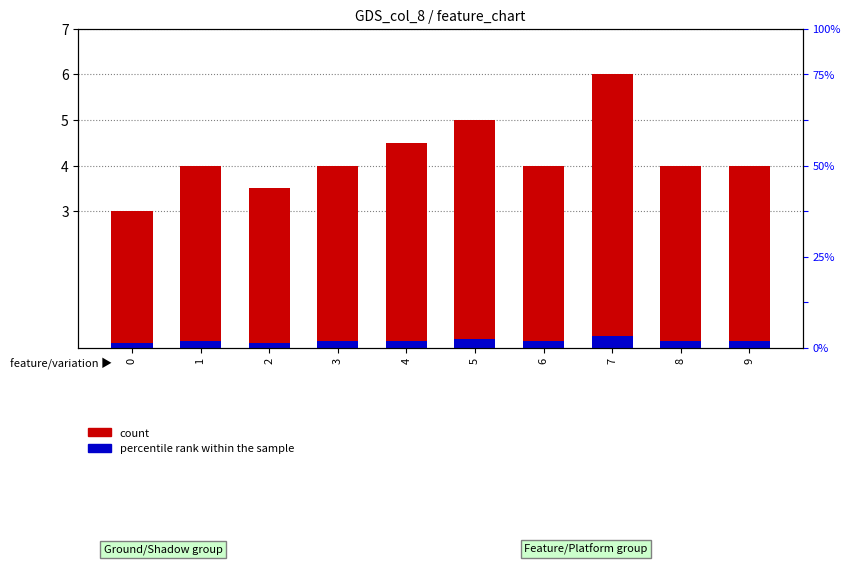

Rank the categories by percentile rank within the sample value from lowest to highest.

0, 2, 1, 3, 4, 6, 8, 9, 5, 7